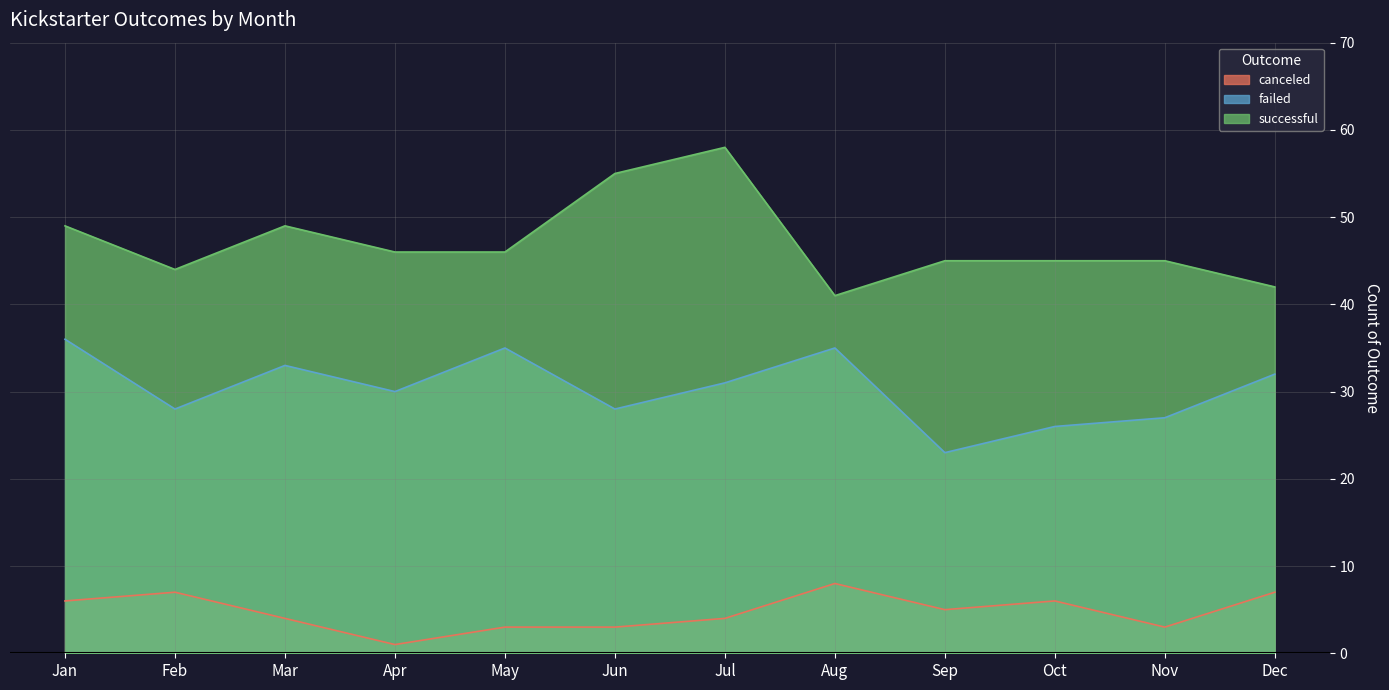

At which category does canceled reach its first local valley?

Apr